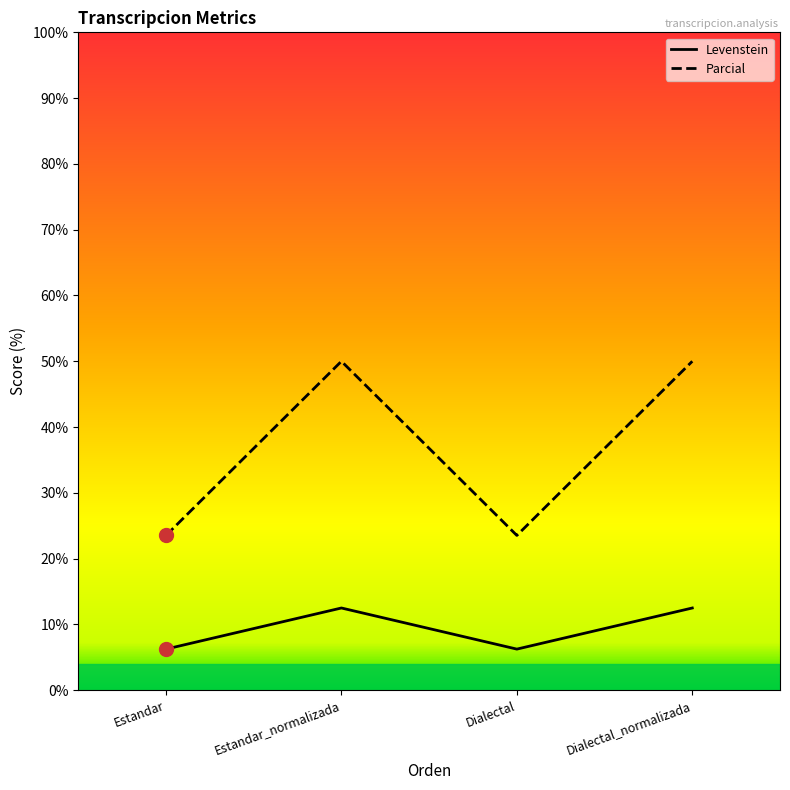

What is the sum of all Parcial values?

147.1